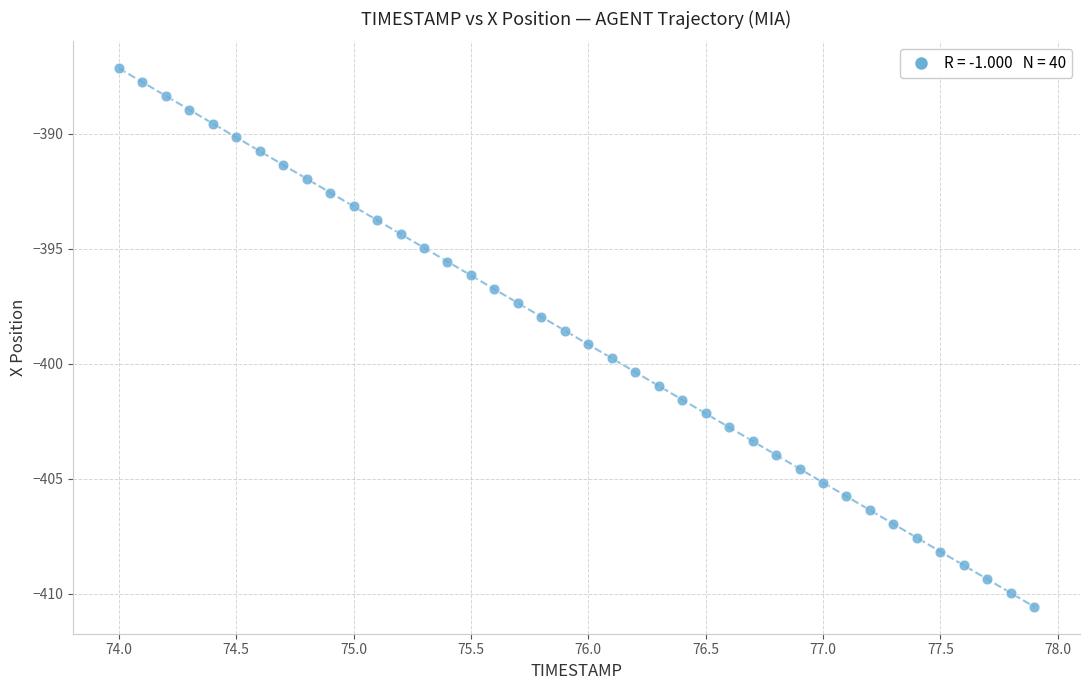

What is the range of Y values (max minus min)?

23.4